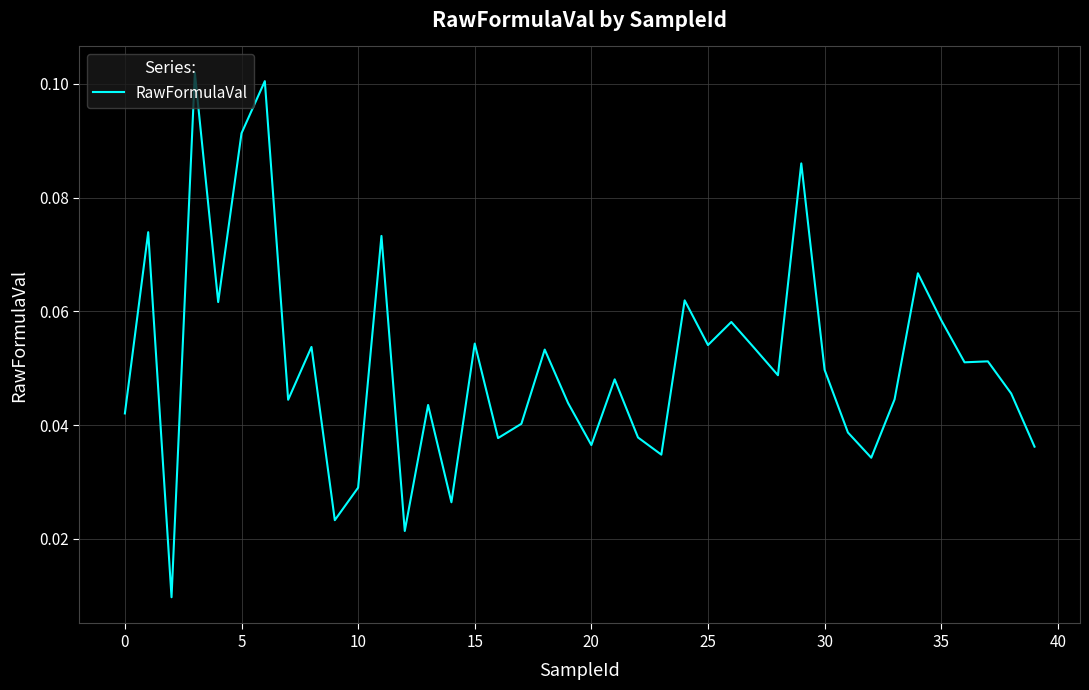

How many categories are shown in the chart?

40